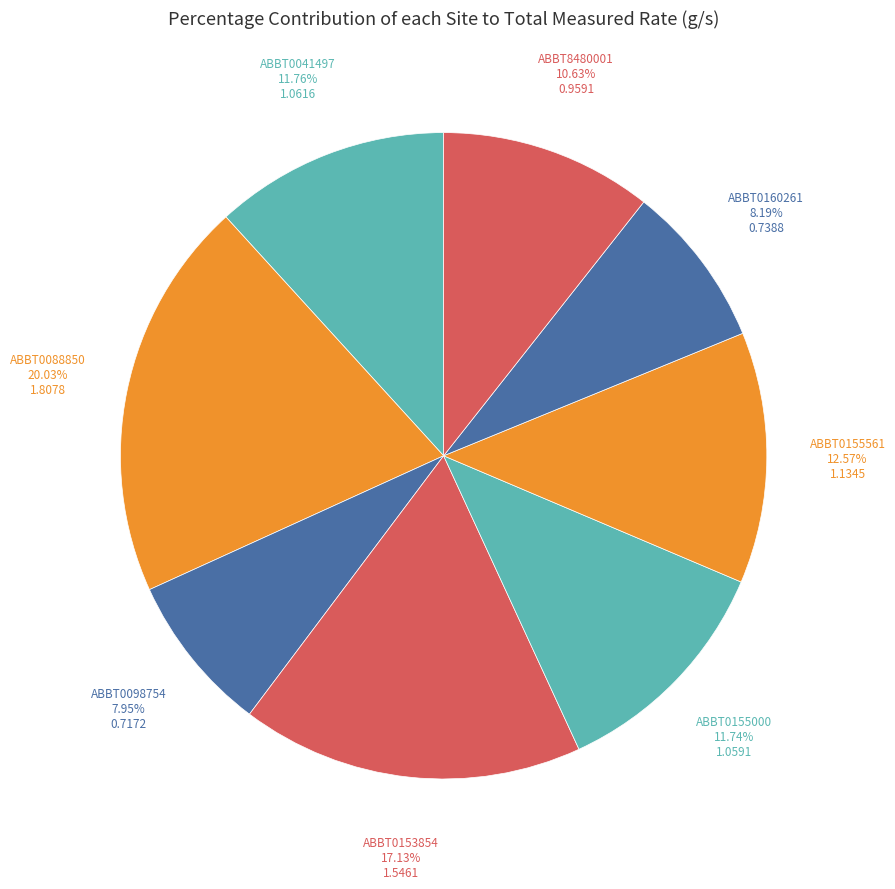

To the nearest percent, what percentage of the pie is ABBT0098754?

8%